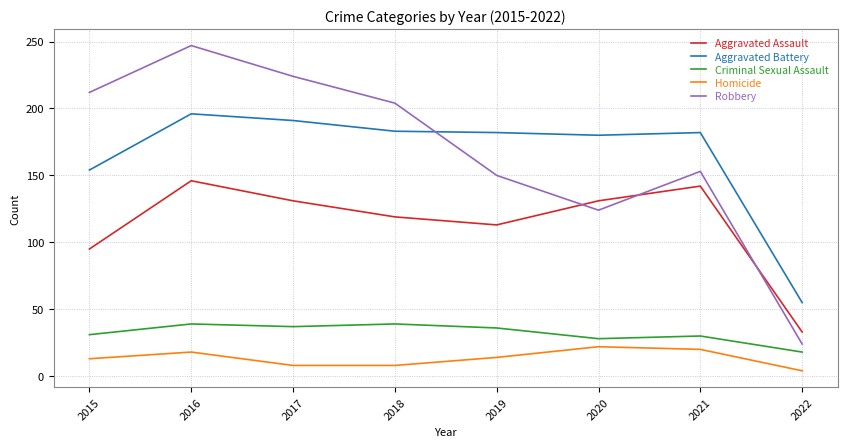

What are all the series names shown in the legend?

Aggravated Assault, Aggravated Battery, Criminal Sexual Assault, Homicide, Robbery